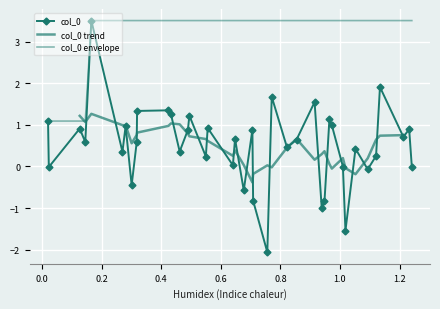

Is this an area chart (filled region under the line)?

No